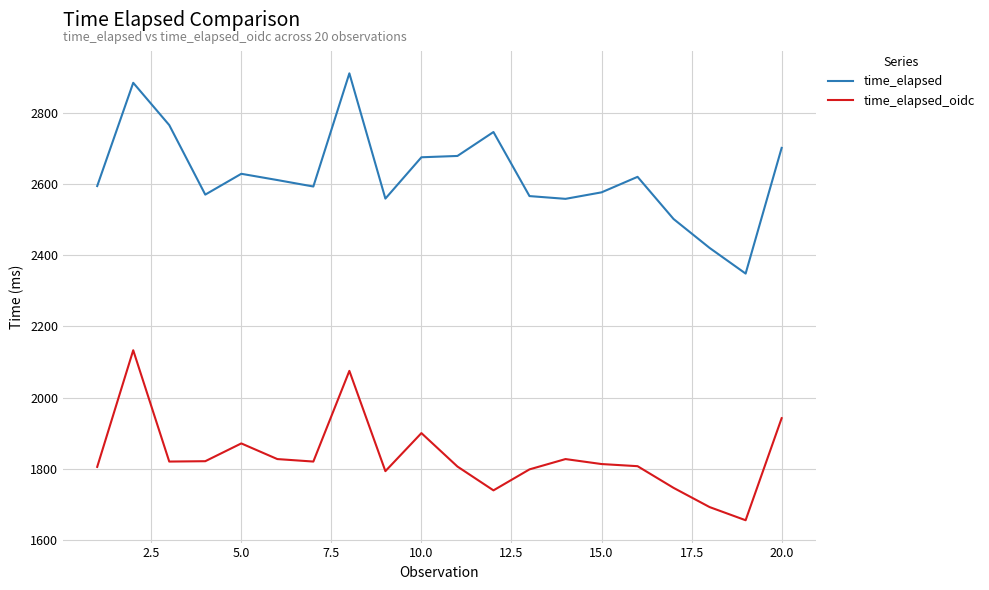

At how many categories does at least one series exceed 2833?

2